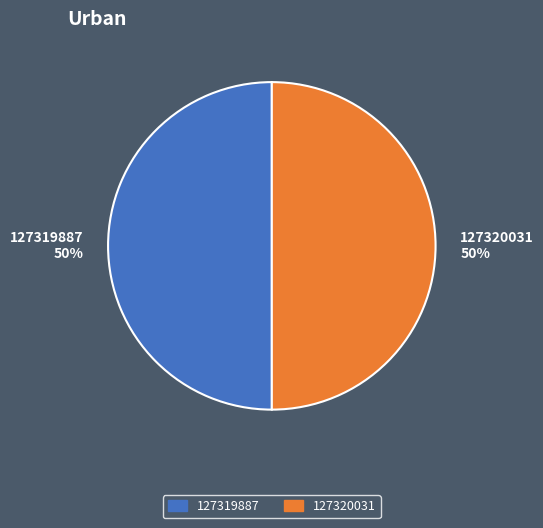

What is the ratio of the value at 127319887 to the value at 127320031?

1.0